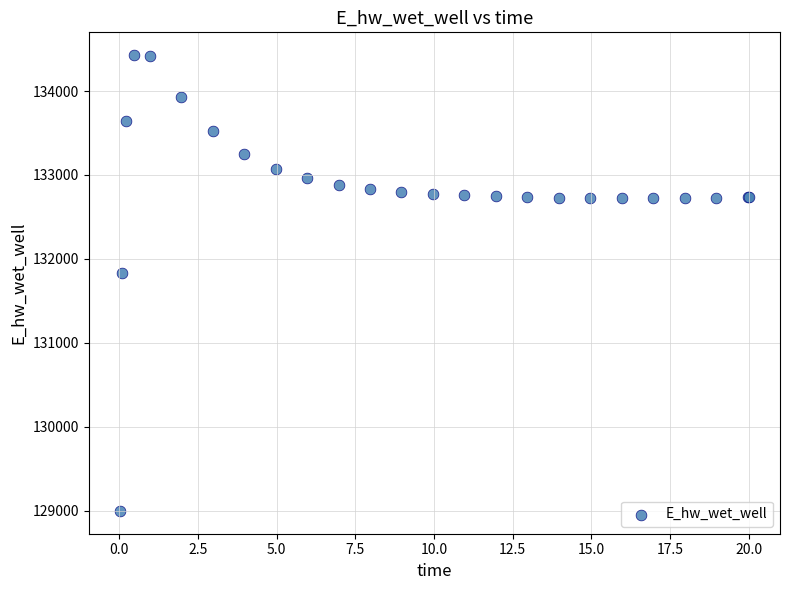

What Y value in the scatter plot is closest to 131712?

131830.0